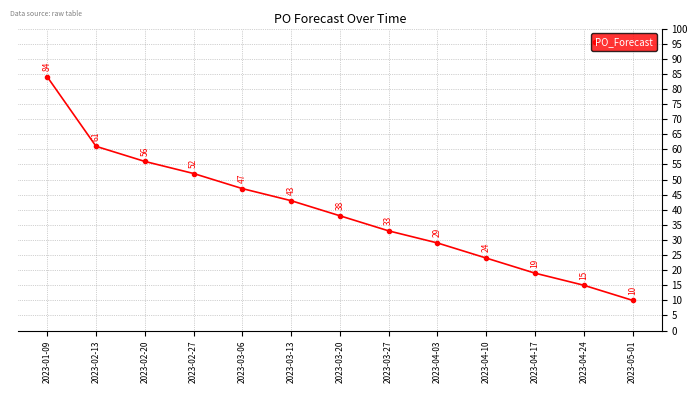

What is the difference between the second highest and minimum values?

51